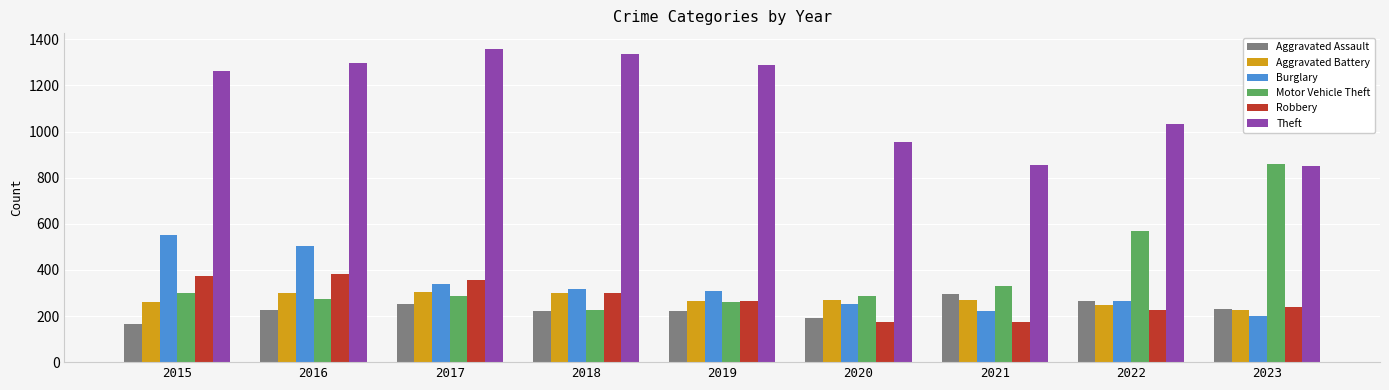

True or false: Theft has a value of 1263 at 2015.

True